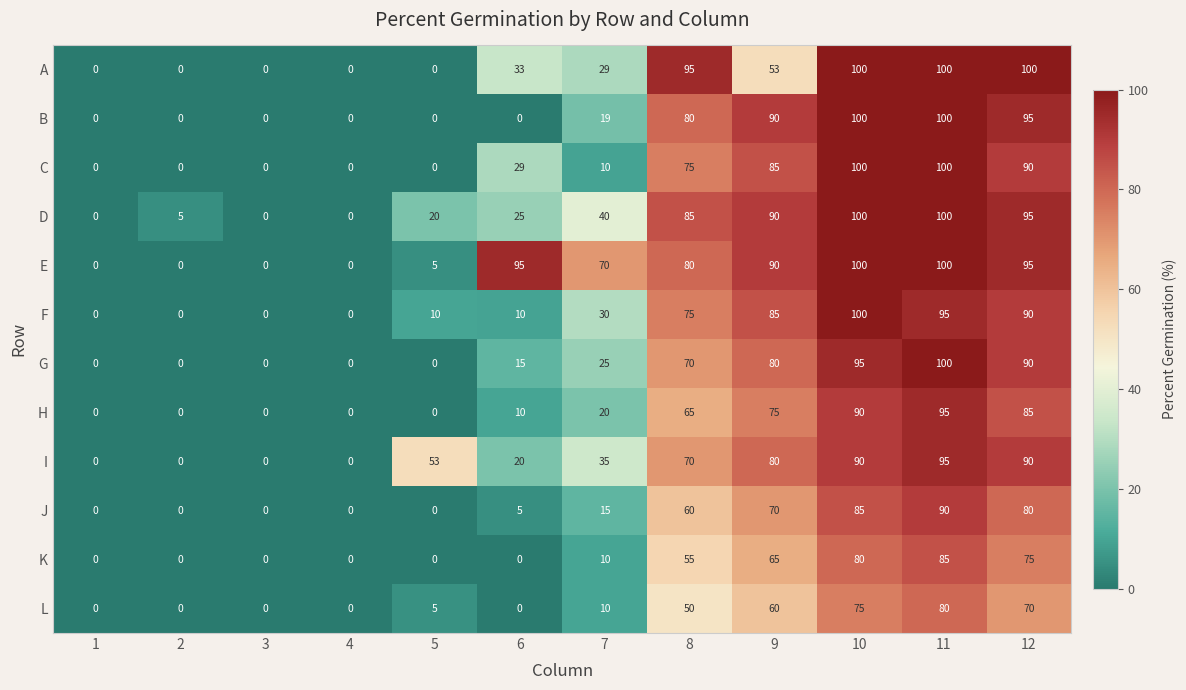

Between 2 and 4, which series saw the biggest shift?

D